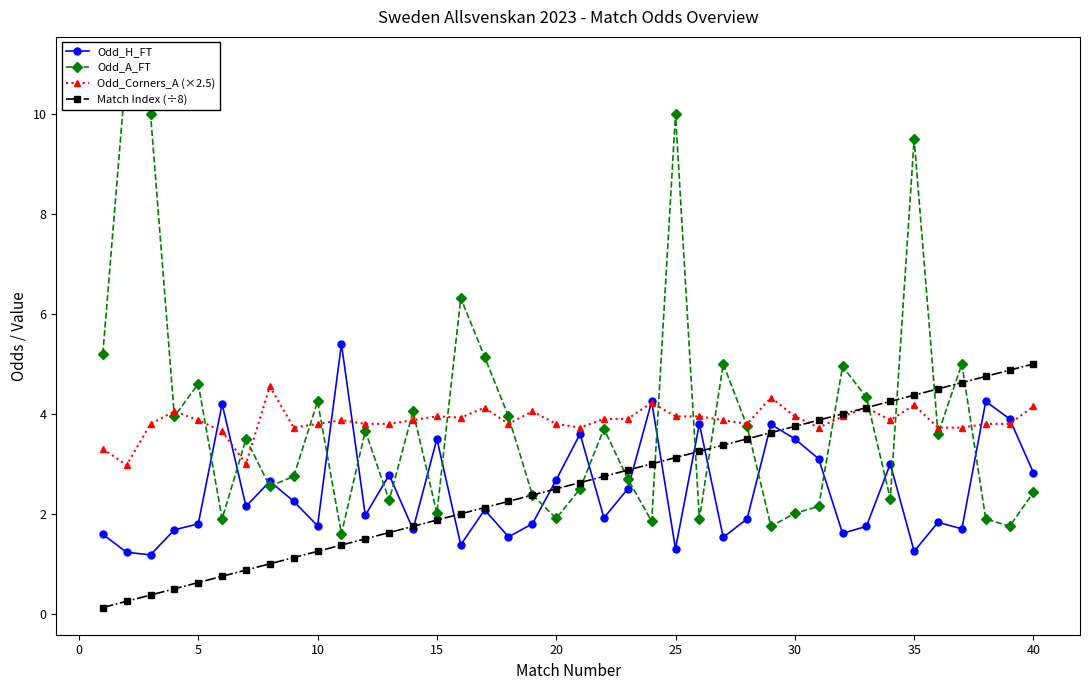

The Match Index (÷8) series shows 2.8 at 15. True or false?

False